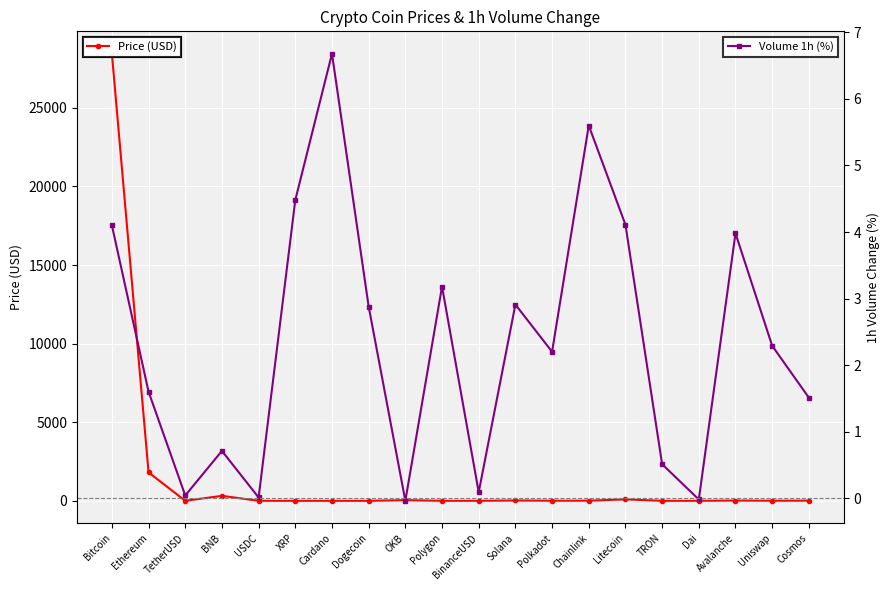

Rank the series at Litecoin from lowest to highest value.

Volume 1h (%), Price (USD)